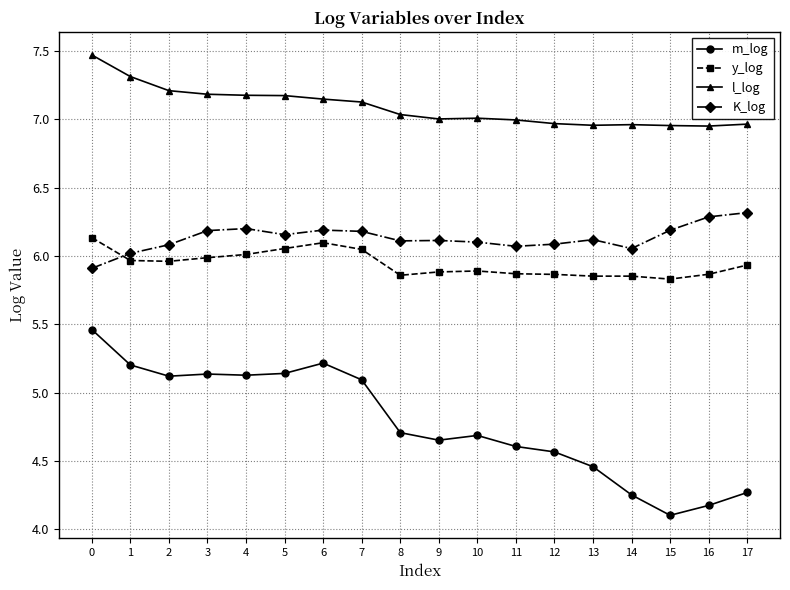

The l_log series shows 7.0 at 12. True or false?

True